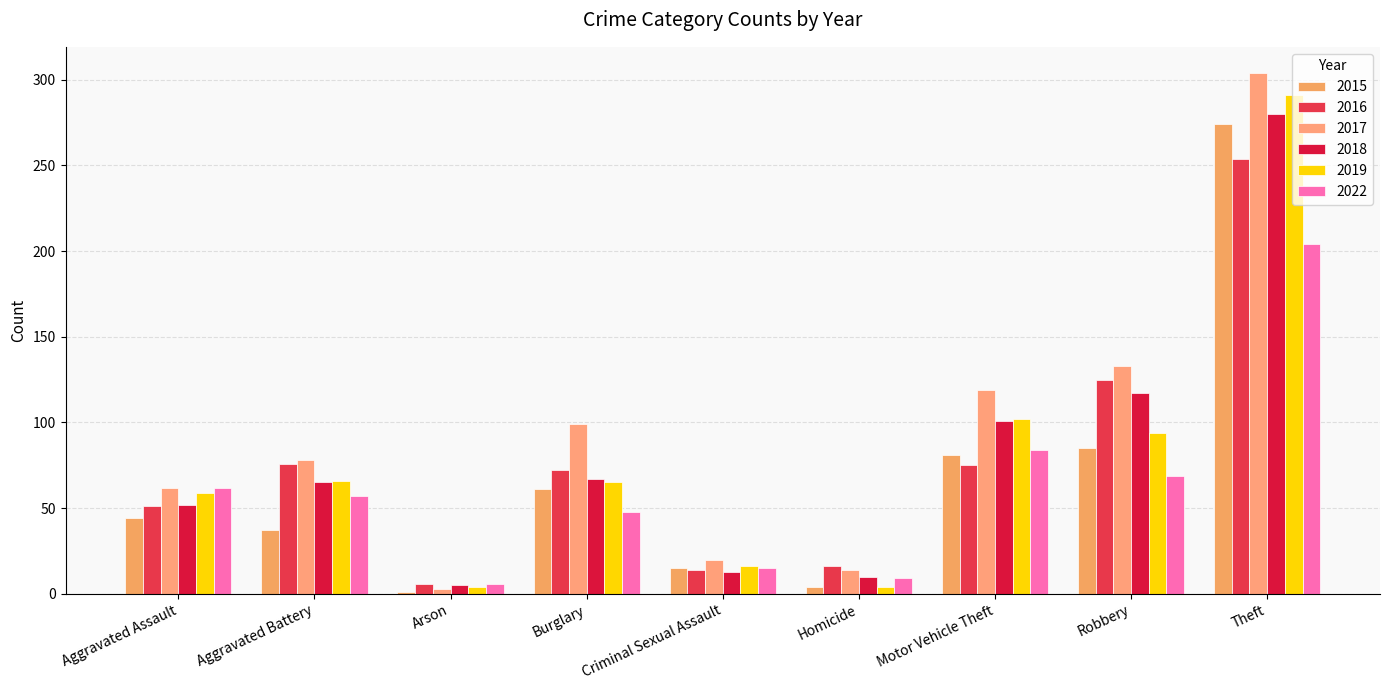

What is the difference between the maximum and minimum values in the 2015 series?

273